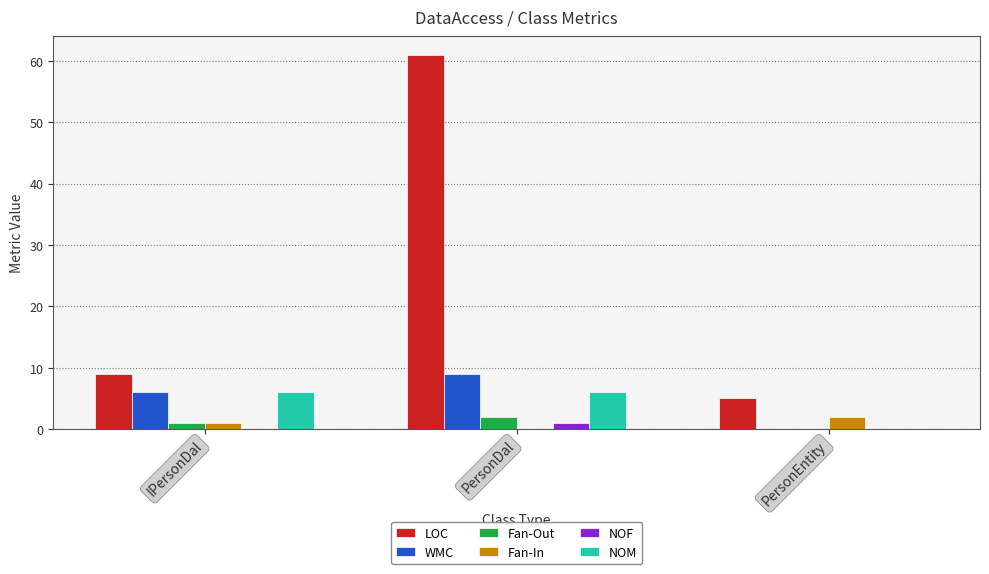

Is the value of Fan-In at IPersonDal greater than the value of LOC at PersonEntity?

No